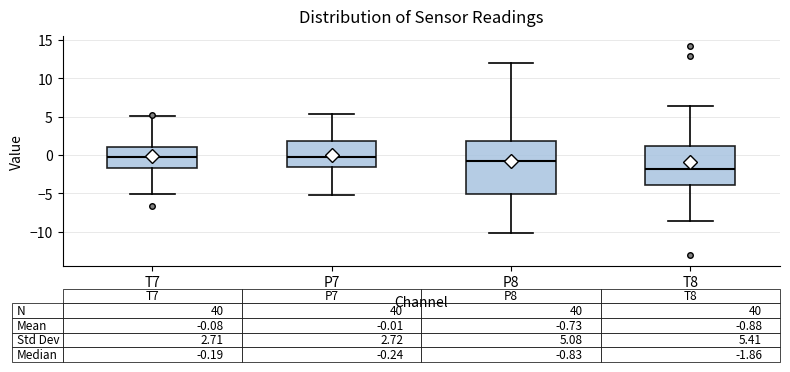

Which box's median line is the lowest?

T8